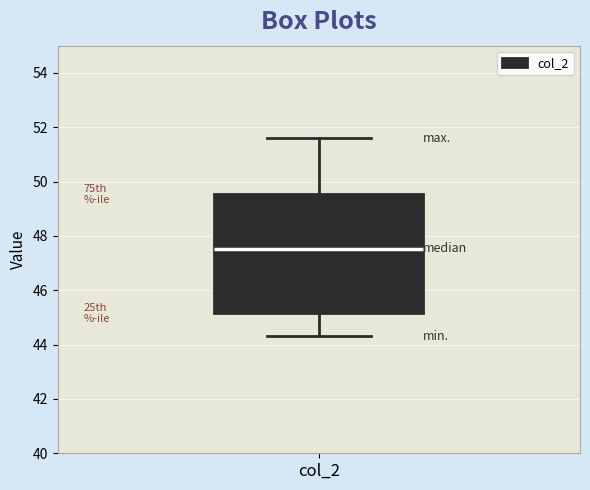

Where does the lower whisker of the box for col_2 end on the y-axis? The values are not printed on the chart, so give them approximately, as read against the axis.

44.4